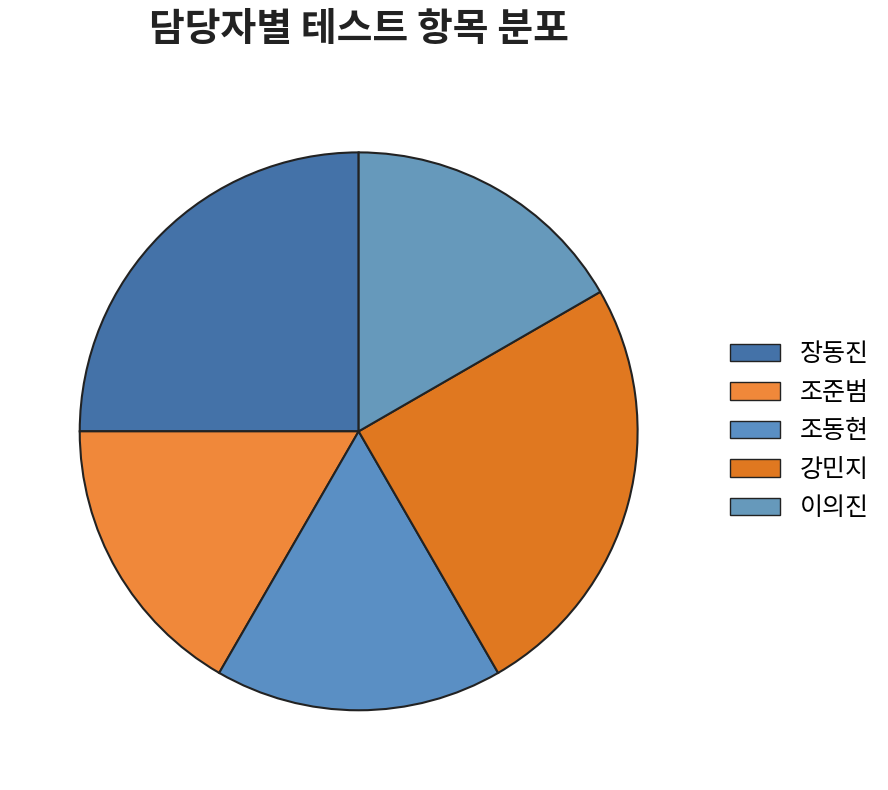

Which slice is the largest?

장동진